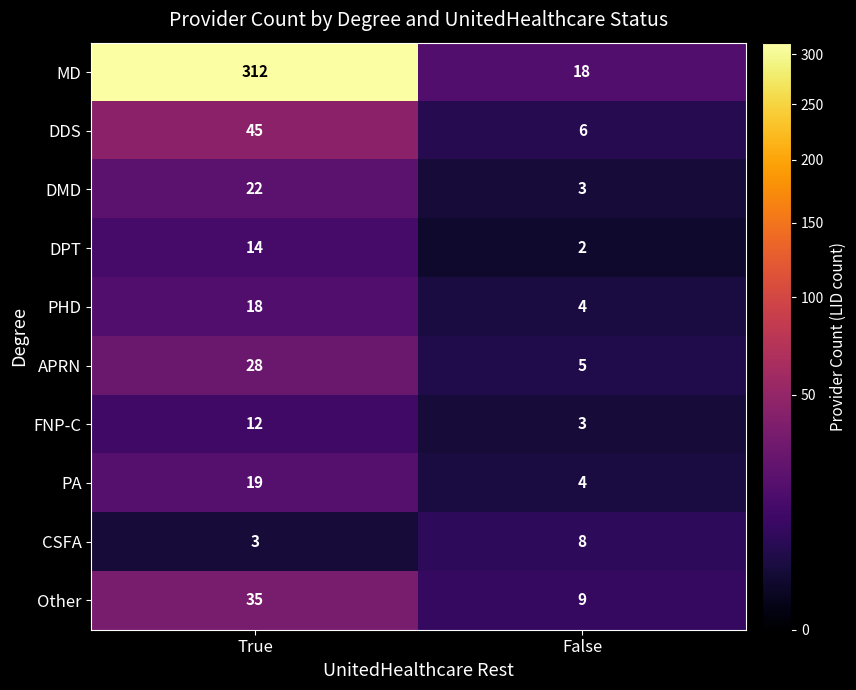

What is the difference between the maximum and minimum values in the PHD series?

14